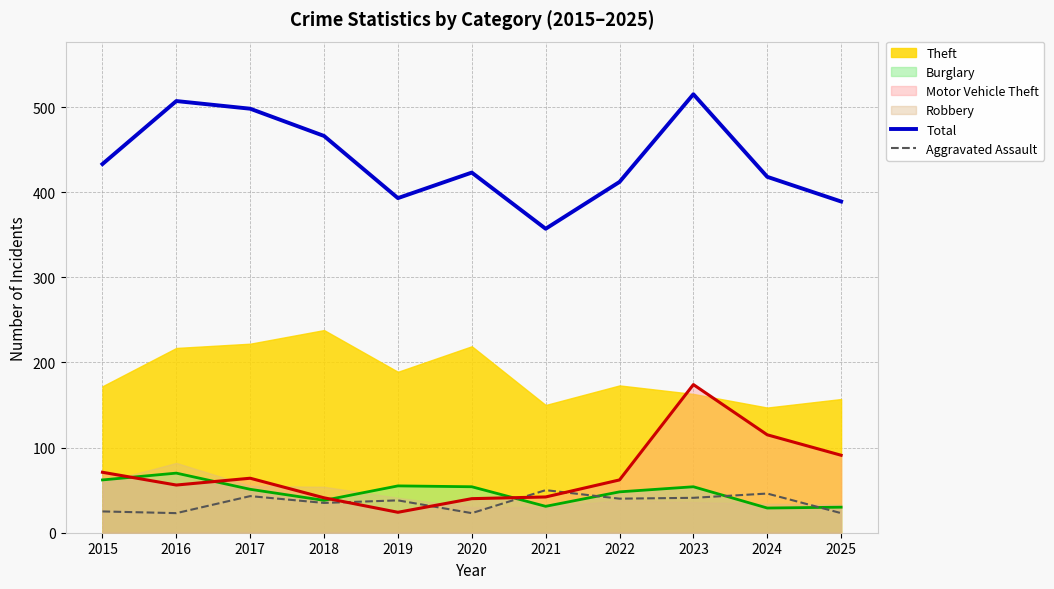

At which category is the sum across all series the highest?

2023